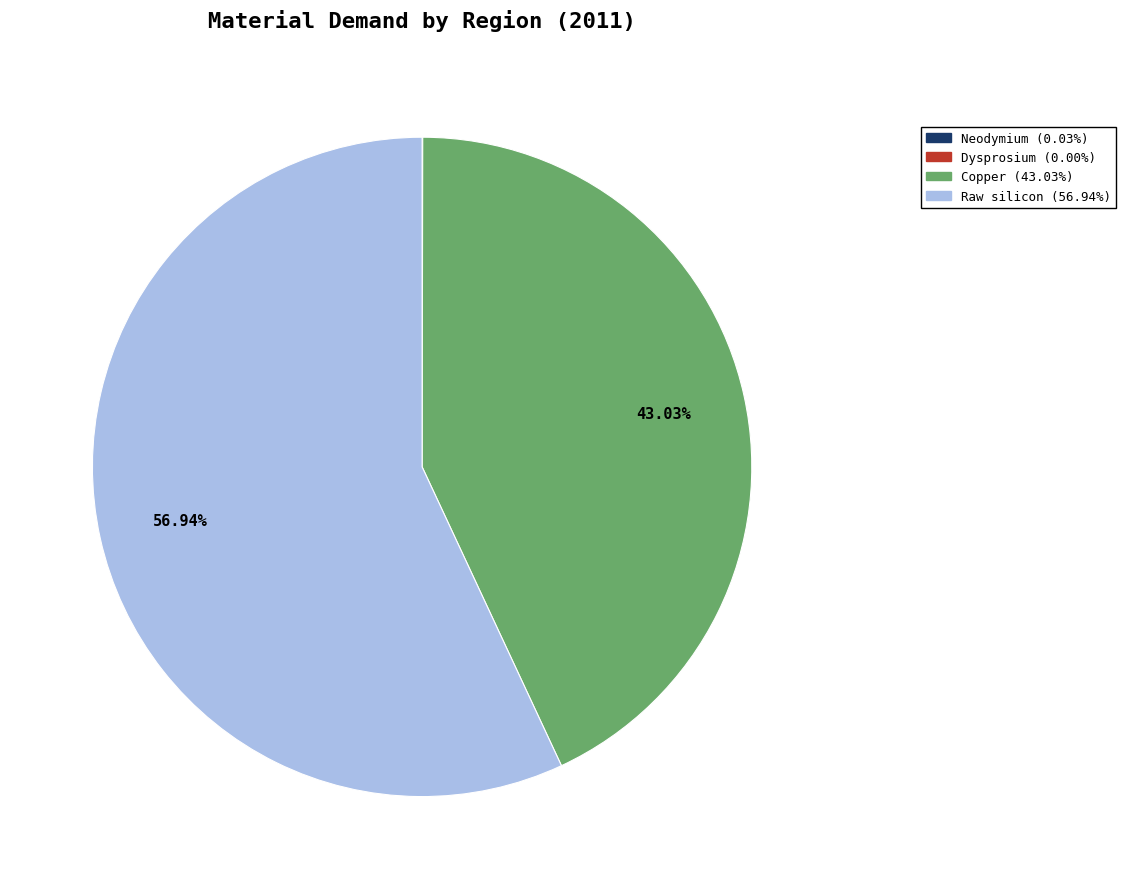

Combined, do Copper and Raw silicon account for over 50%?

Yes